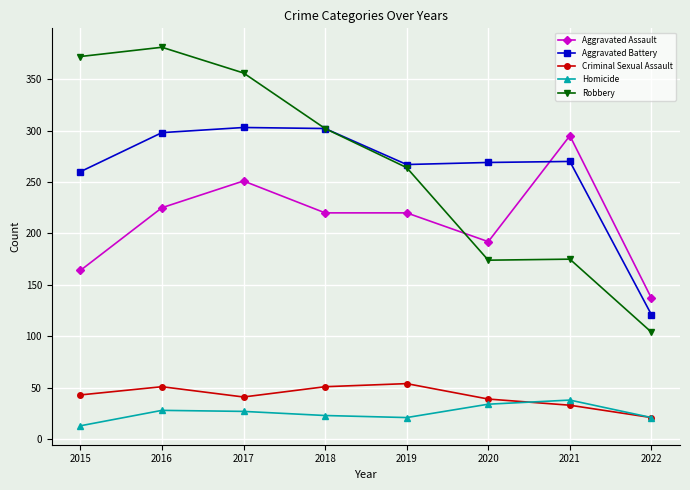

Which series has the largest range (max minus min)?

Robbery